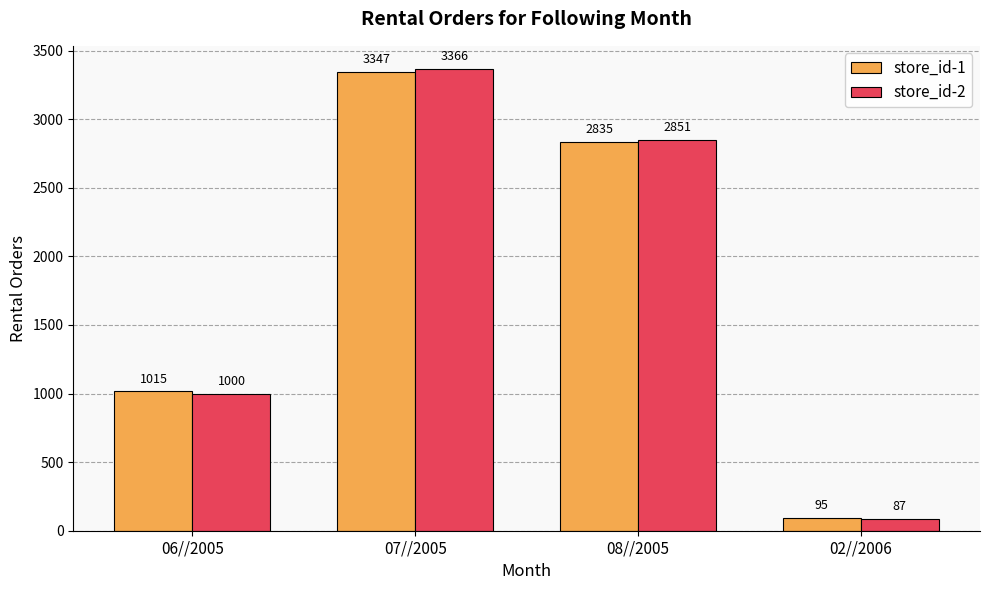

How many store_id-1 values are between 1015 and 3347?

3